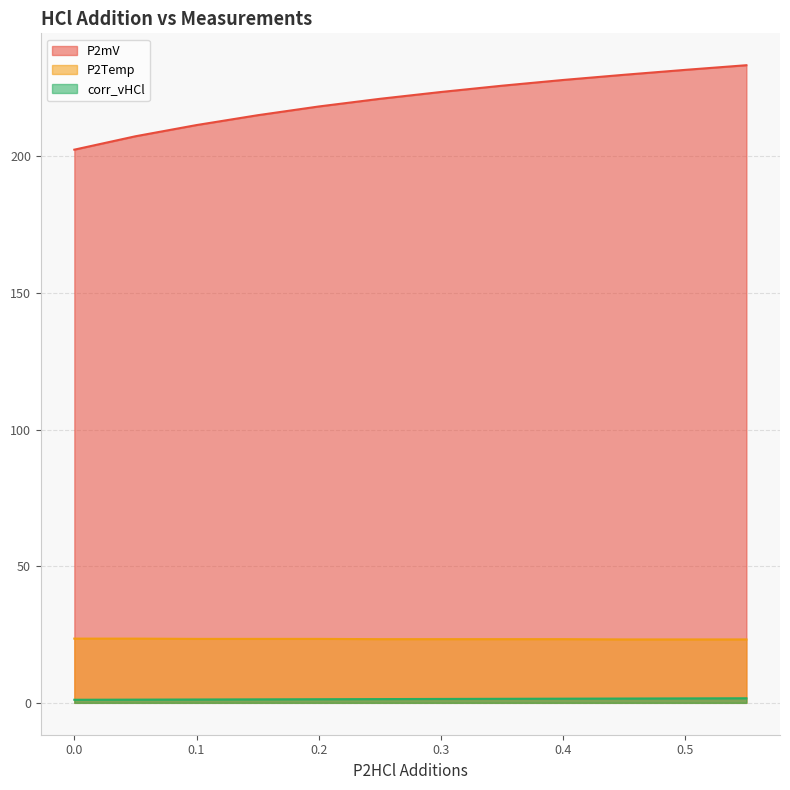

How many lines are shown in the chart?

3